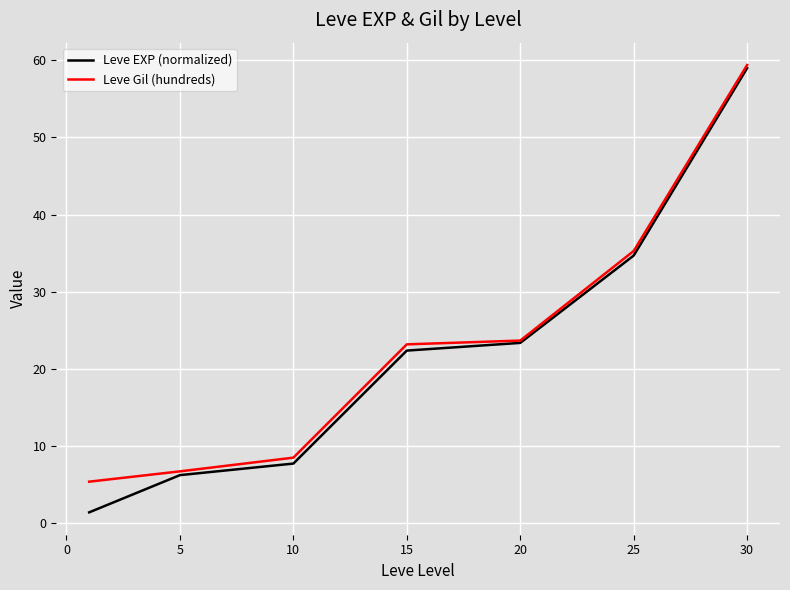

Which series has the widest spread of values?

Leve EXP (normalized)